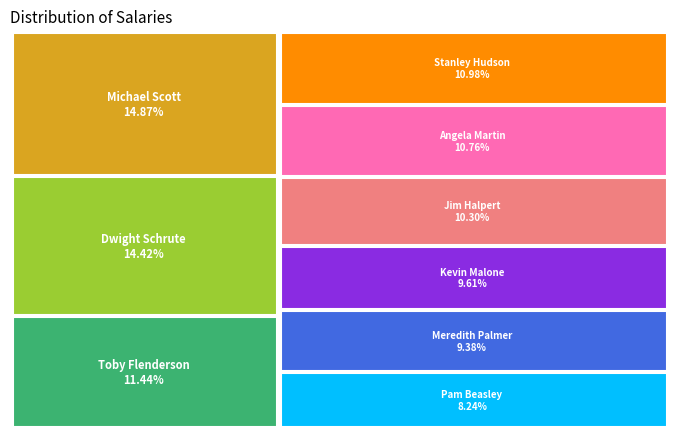

Count the number of slices in the pie.

9